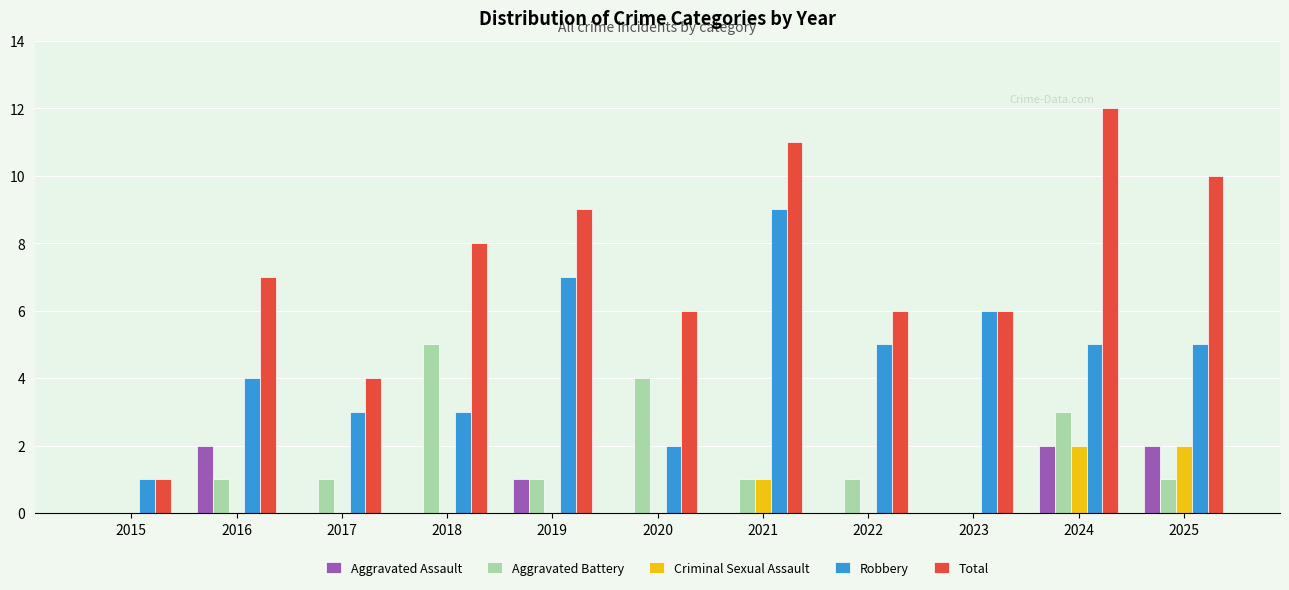

Which series changed the most between 2017 and 2020?

Aggravated Battery